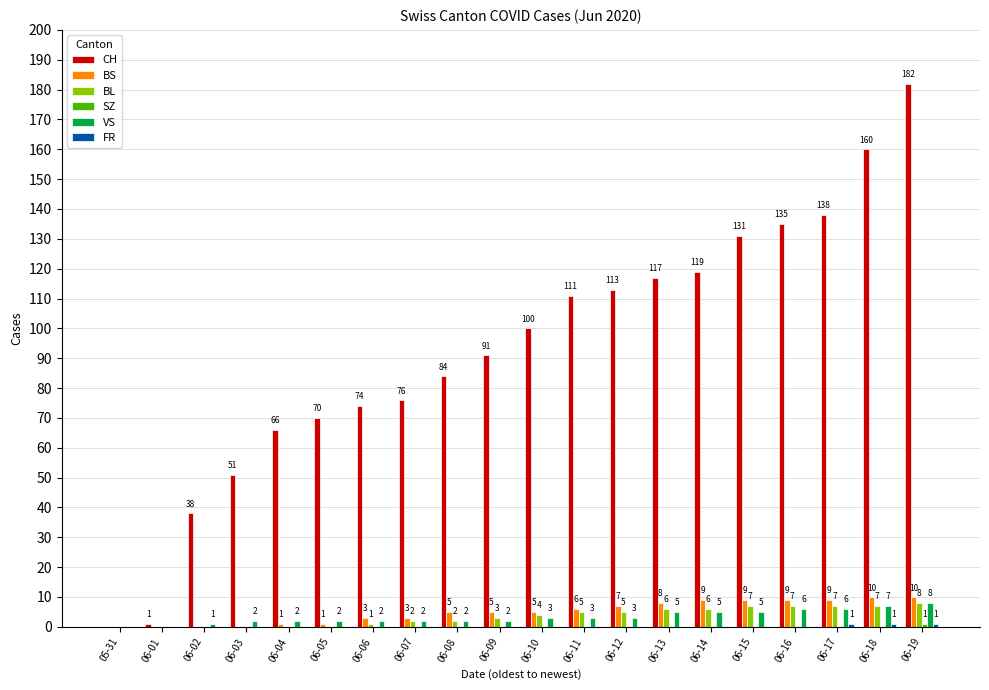

The BS series shows 0 at 05-31. True or false?

True